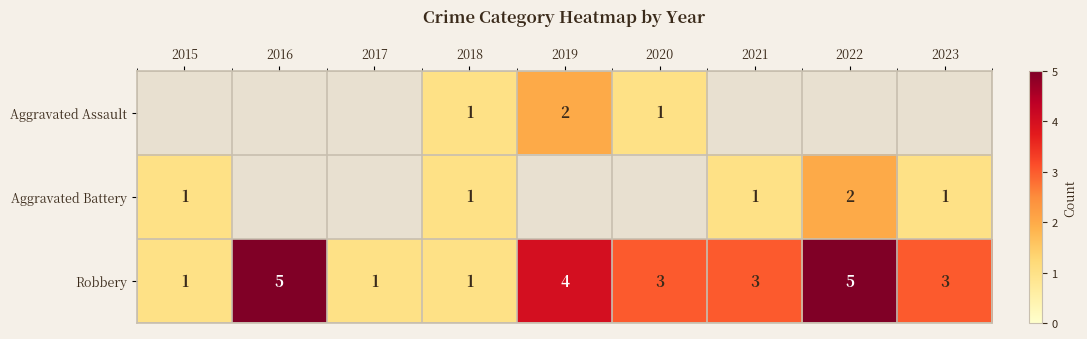

The Aggravated Assault series shows 3 at 2019. True or false?

False